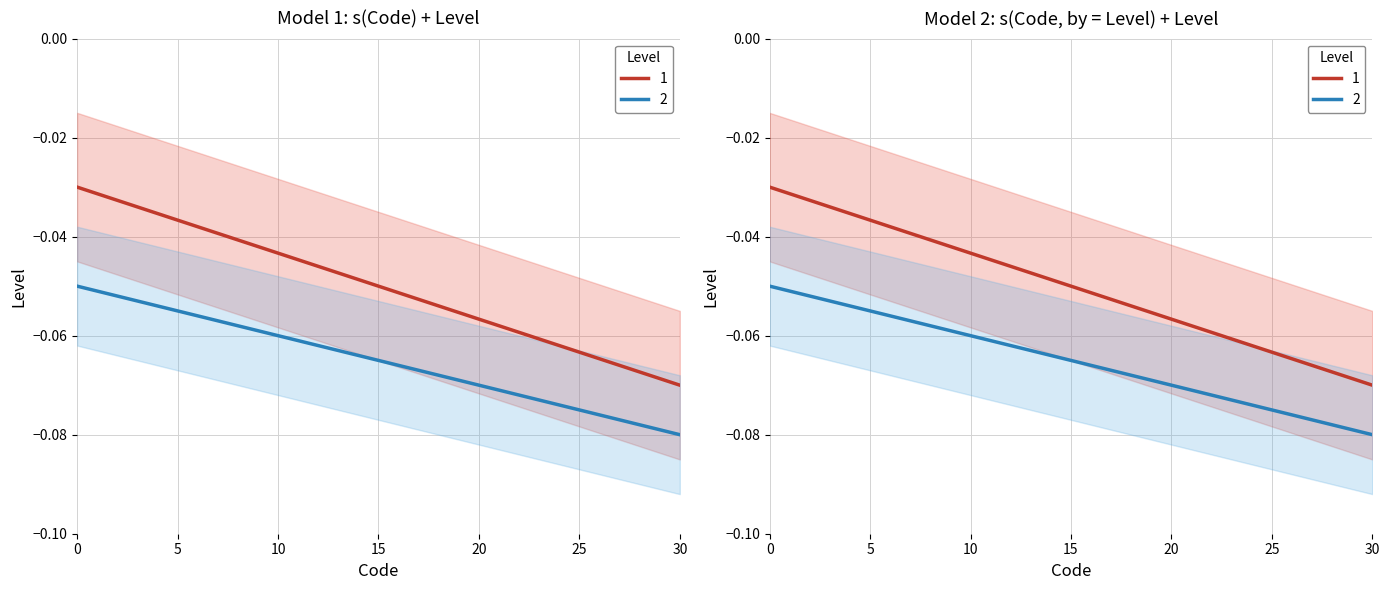

What is the smallest value displayed?

-0.1